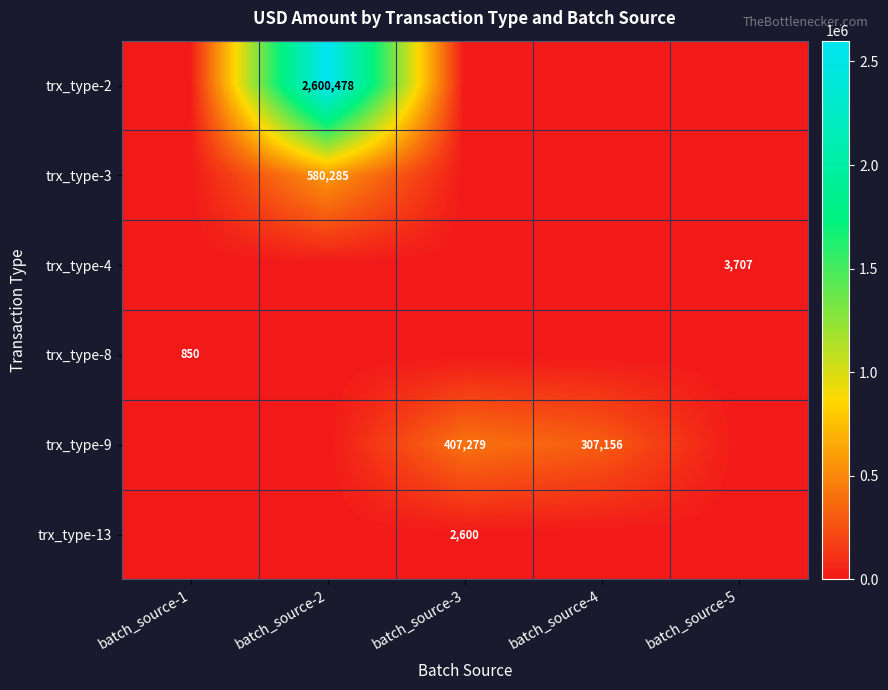

Is it true that trx_type-8 equals 850 at batch_source-1?

True